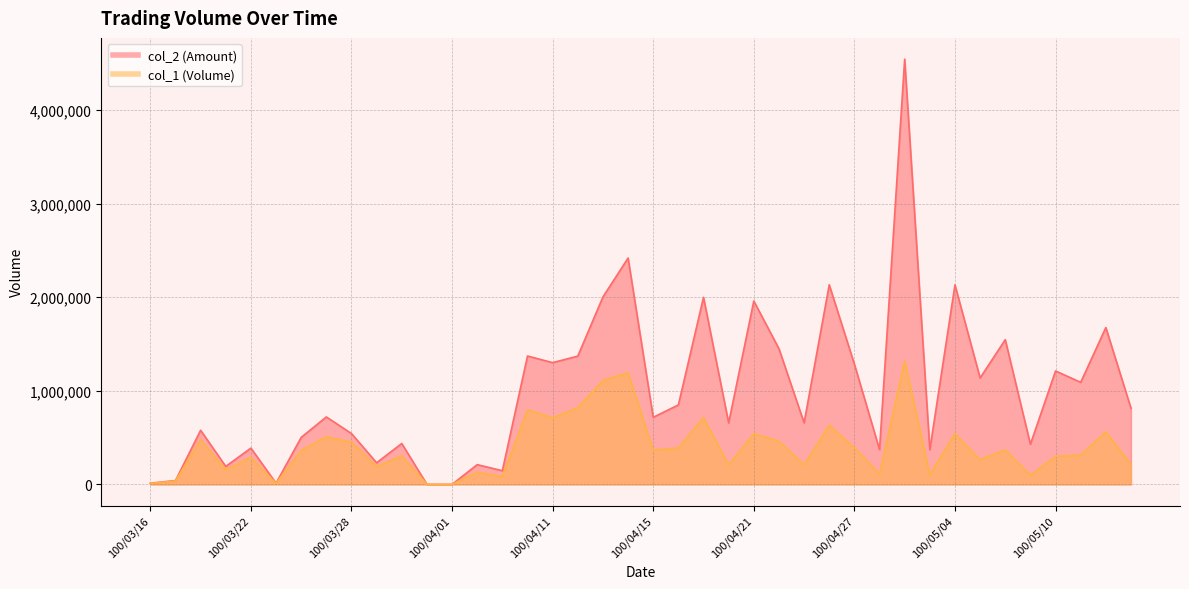

What is the difference between the maximum and second lowest values in the col_1 series?

1320000